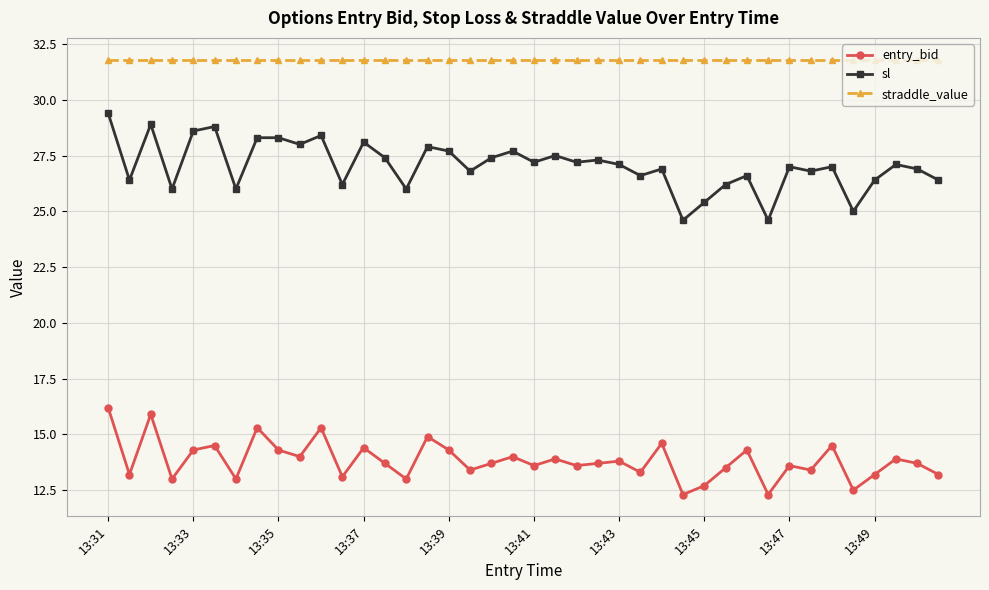

Reading left to right, list all the values displayed in this chart.

entry_bid: 16.2	13.2	15.9	13.0	14.3	14.5	13.0	15.3	14.3	14.0	15.3	13.1	14.4	13.7	13.0	14.9	14.3	13.4	13.7	14.0	13.6	13.9	13.6	13.7	13.8	13.3	14.6	12.3	12.7	13.5	14.3	12.3	13.6	13.4	14.5	12.5	13.2	13.9	13.7	13.2
sl: 29.4	26.4	28.9	26.0	28.6	28.8	26.0	28.3	28.3	28.0	28.4	26.2	28.1	27.4	26.0	27.9	27.7	26.8	27.4	27.7	27.2	27.5	27.2	27.3	27.1	26.6	26.9	24.6	25.4	26.2	26.6	24.6	27.0	26.8	27.0	25.0	26.4	27.1	26.9	26.4
straddle_value: 31.8	31.8	31.8	31.8	31.8	31.8	31.8	31.8	31.8	31.8	31.8	31.8	31.8	31.8	31.8	31.8	31.8	31.8	31.8	31.8	31.8	31.8	31.8	31.8	31.8	31.8	31.8	31.8	31.8	31.8	31.8	31.8	31.8	31.8	31.8	31.8	31.8	31.8	31.8	31.8